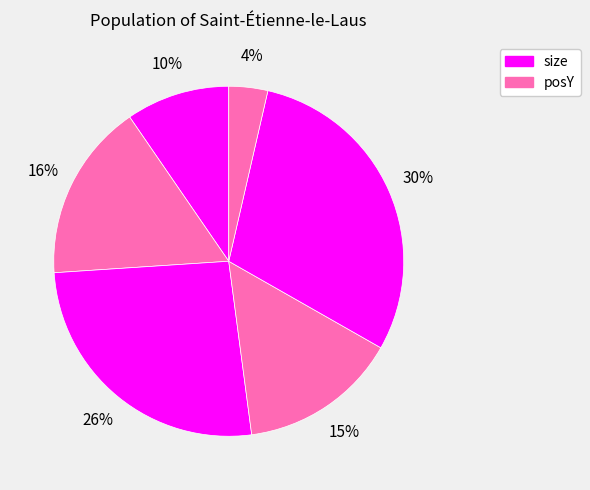

To the nearest percent, what is the average slice percentage?

17%